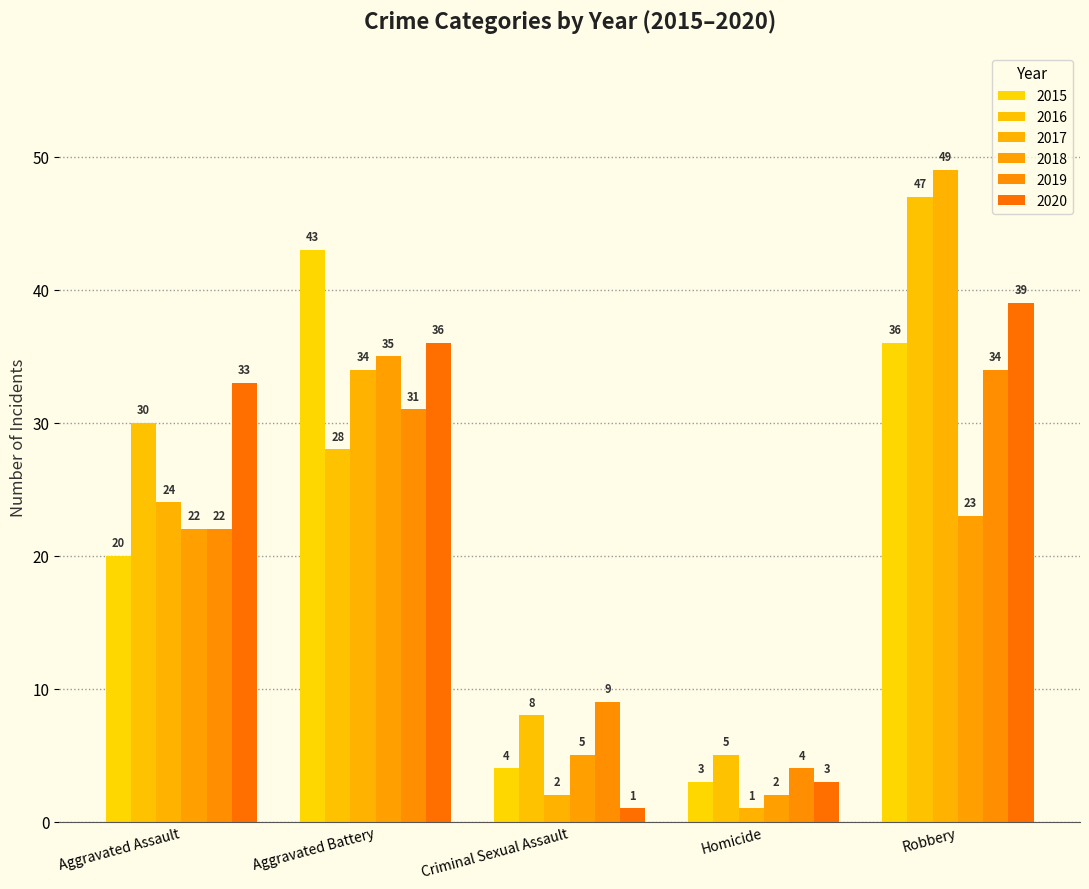

What position from the left is Criminal Sexual Assault?

3